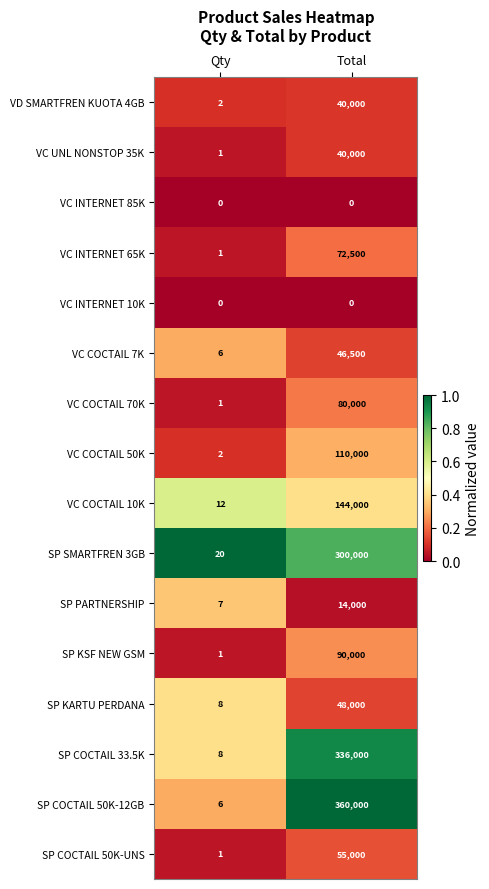

At which label does VD SMARTFREN KUOTA 4GB reach its minimum?

Qty